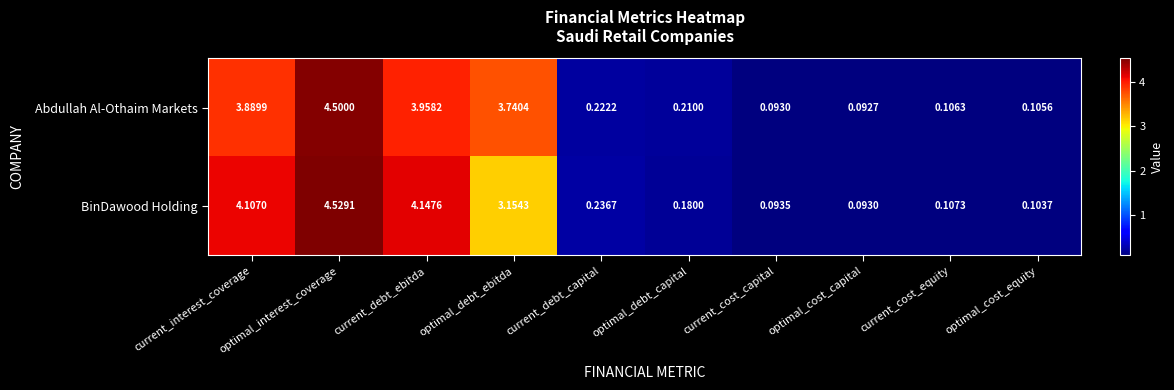

At which category does the chart reach its minimum across all series?

optimal_cost_capital